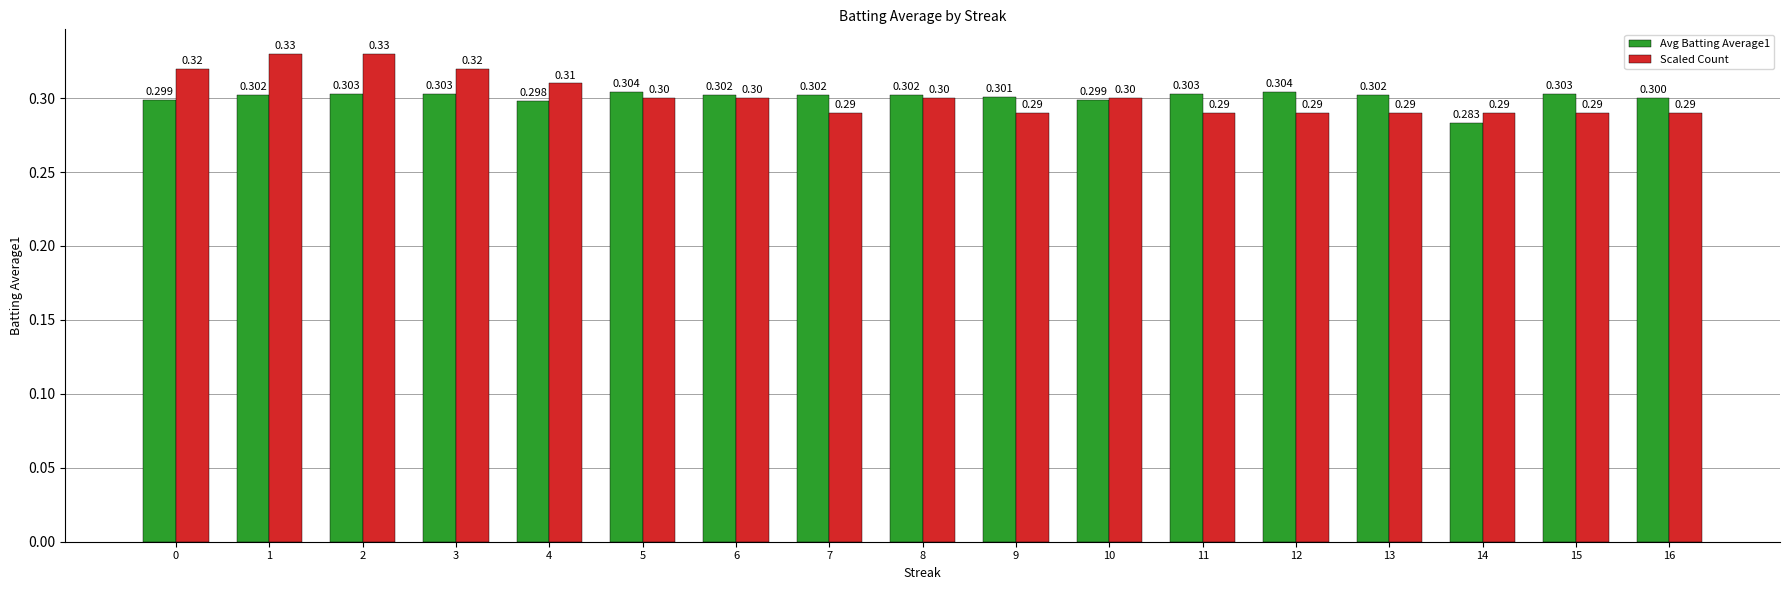

Read the Avg Batting Average1 value at 11.

0.3